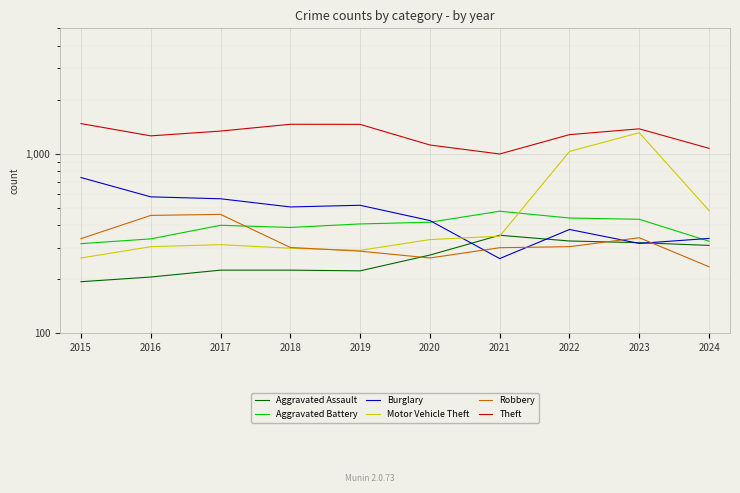

How many categories are shown in the chart?

10